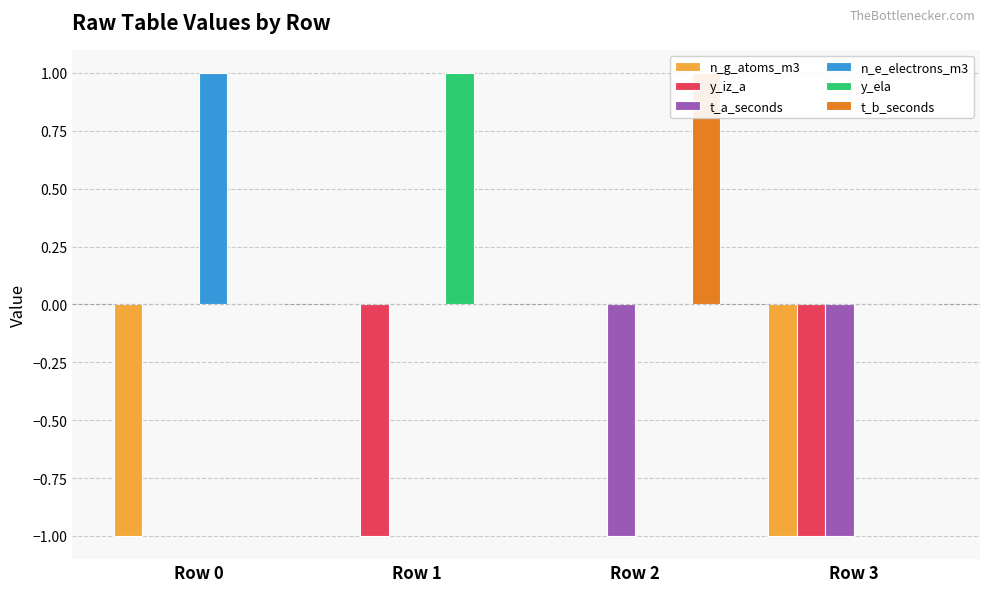

What is the difference between the maximum and minimum values in the n_g_atoms_m3 series?

1